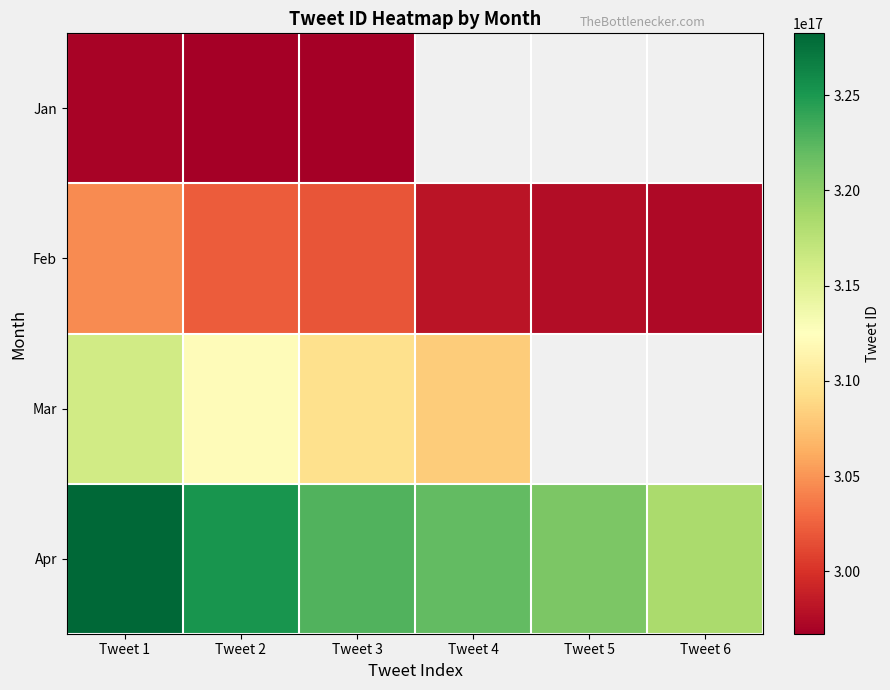

What is the sum of all Feb values?

1801759279880658944.0